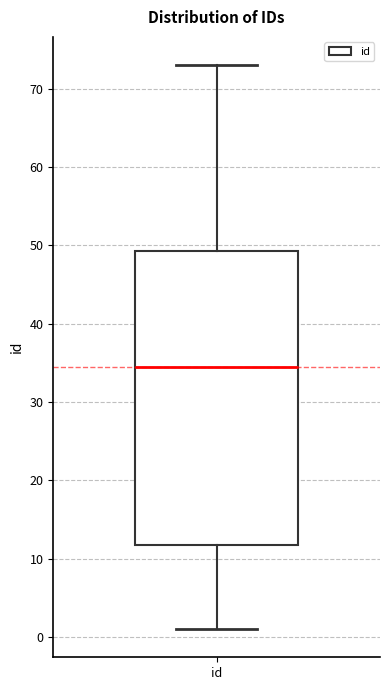

Transcribe this box plot: give where the median line is, the range the box spans, and where the two whiskers end, as read against the y-axis. The values are not printed on the chart, so give them approximately, as read against the axis.

median 35, box 12 to 49, whiskers 1 to 73